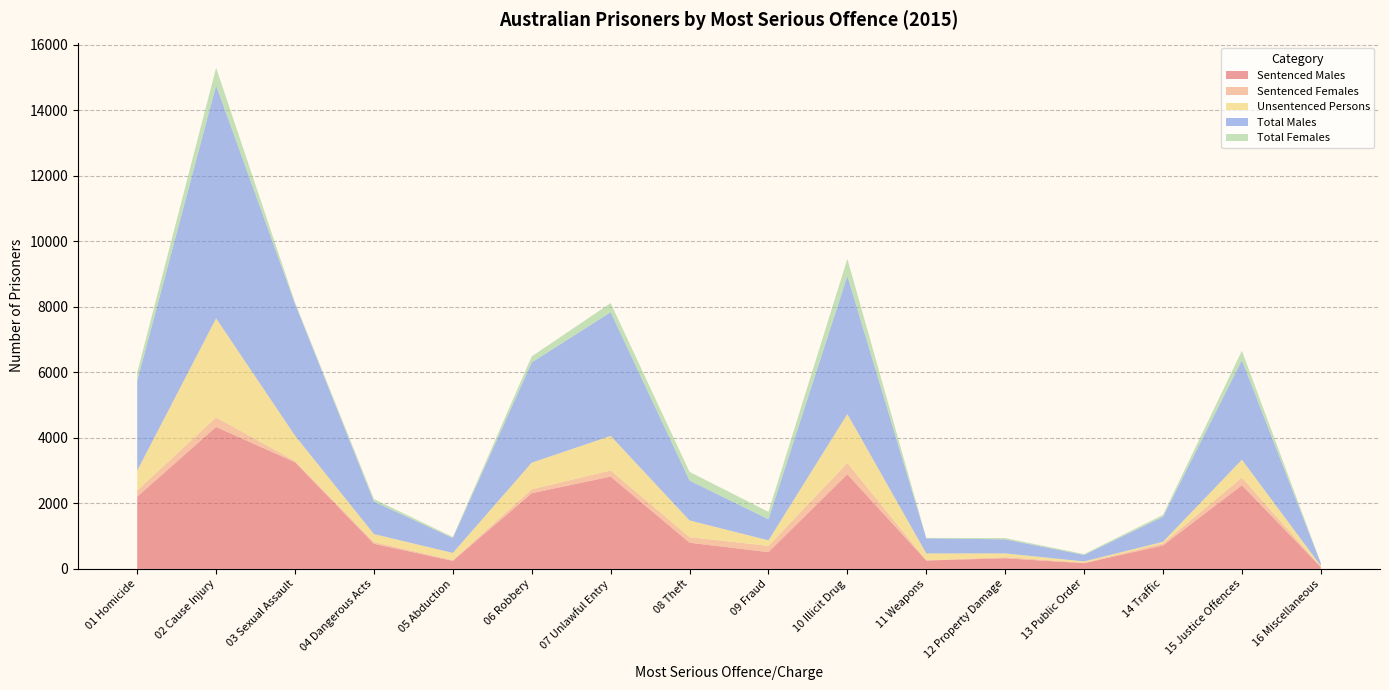

Reading left to right, what are all the values shown in this chart?

Sentenced Males: 2203	4332	3253	765	244	2310	2816	798	511	2885	255	323	172	714	2551	56
Sentenced Females: 189	293	36	53	24	117	188	170	191	347	5	36	18	61	237	7
Unsentenced Persons: 606	3022	778	245	219	815	1054	511	169	1494	213	114	37	51	545	30
Total Males: 2740	7107	4023	992	453	3059	3776	1215	643	4212	460	427	198	763	3034	79
Total Females: 256	544	45	76	33	186	279	267	227	525	12	40	27	60	291	9